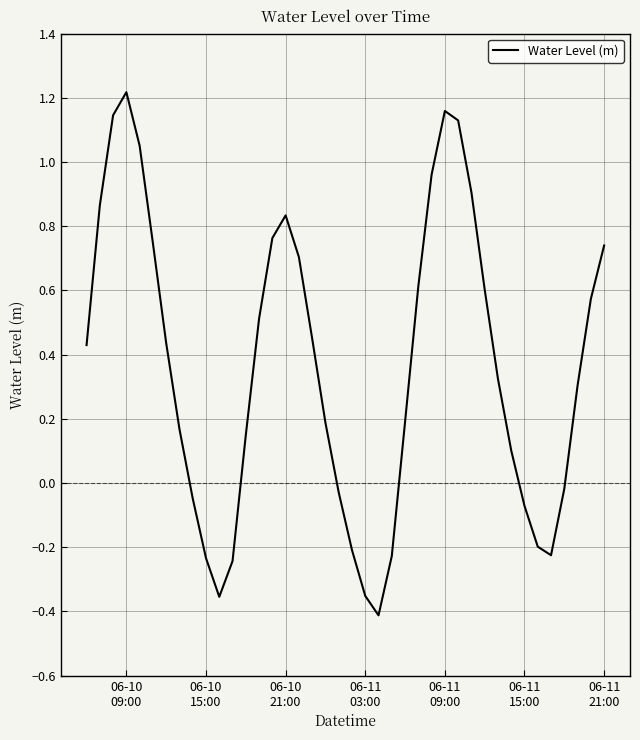

What is the difference between the maximum and minimum values?

1.6